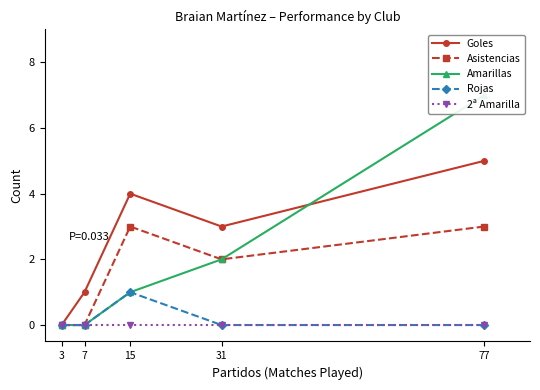

Which series changed the most between 15 and 3?

Goles